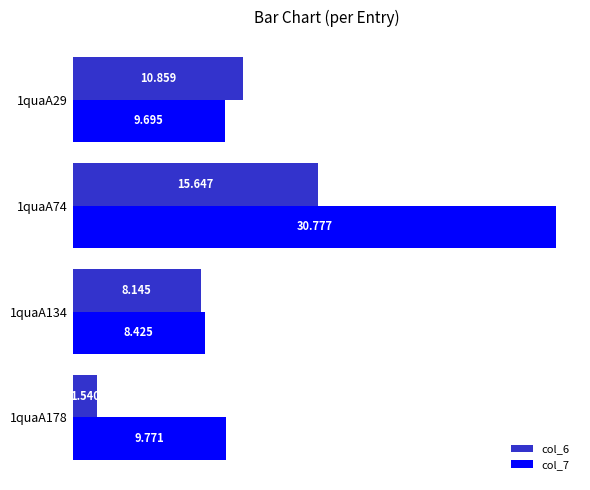

At which label is col_7 closest to 19?

1quaA178